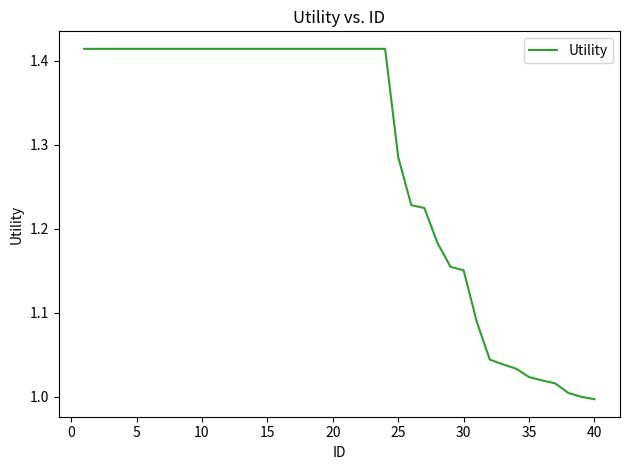

What is the difference between the maximum and minimum values?

0.4